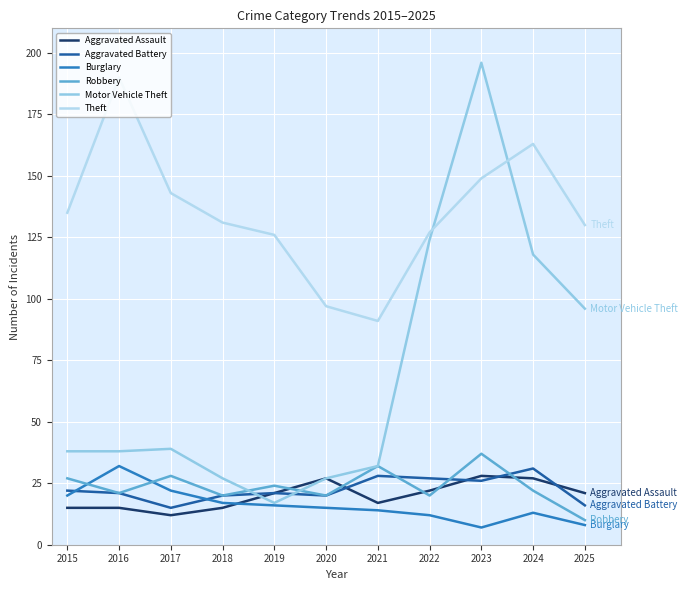

Which has a higher value, 2025 or 2019?

2025